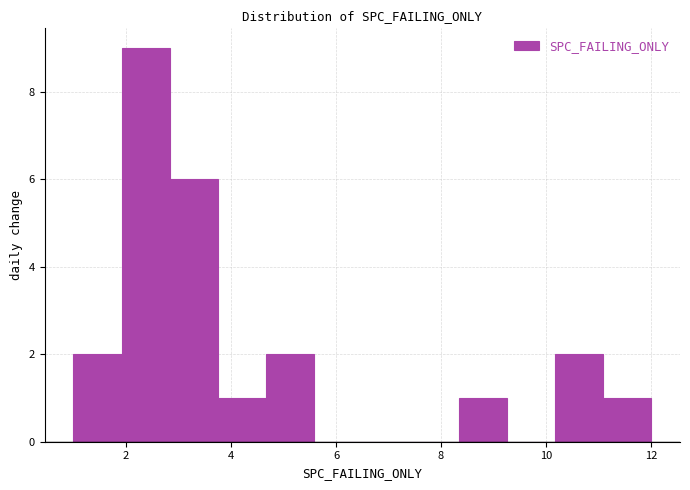

Which range on the x-axis has the tallest bar?

2.0 to 2.8